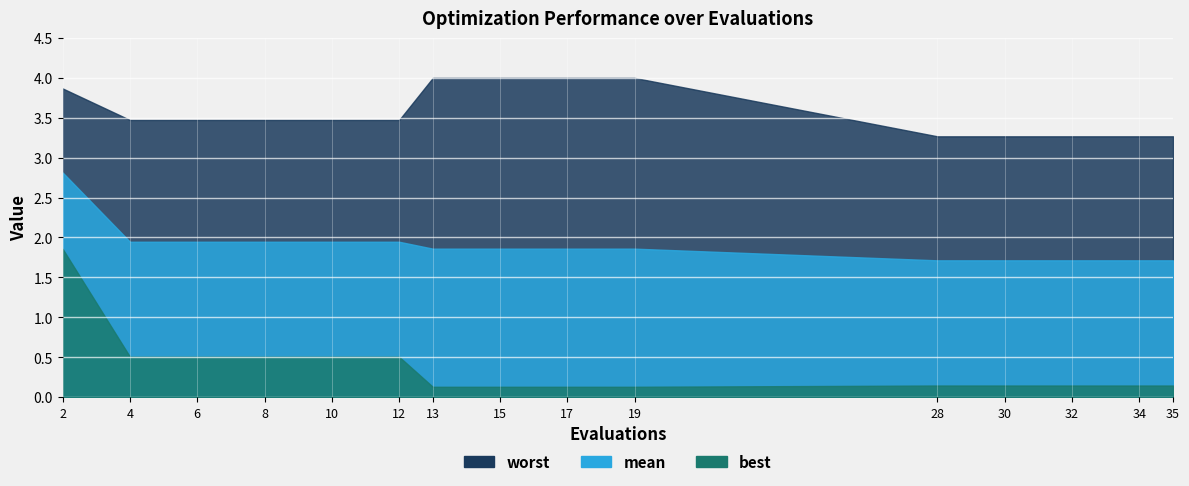

The value of worst at 15 is 4.0. True or false?

True